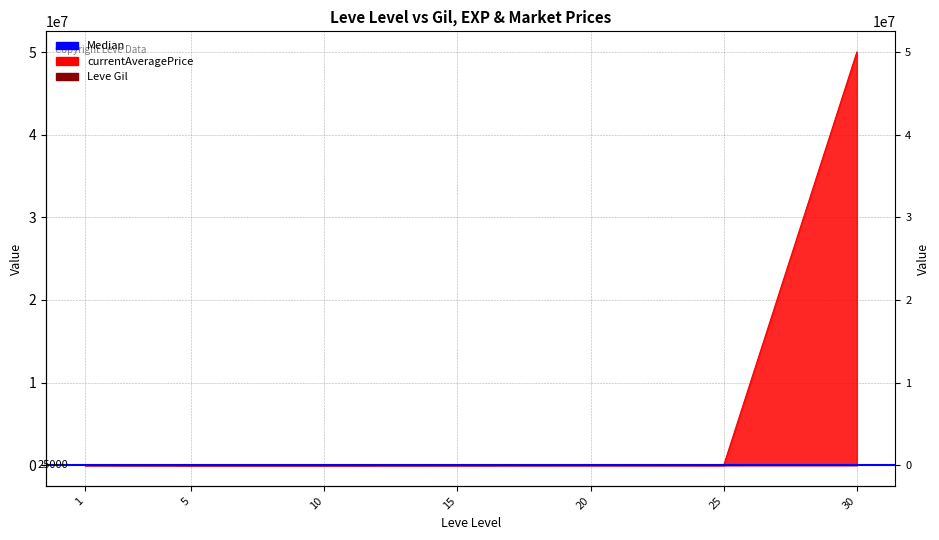

True or false: Leve Gil has a value of 71722 at 25.

False